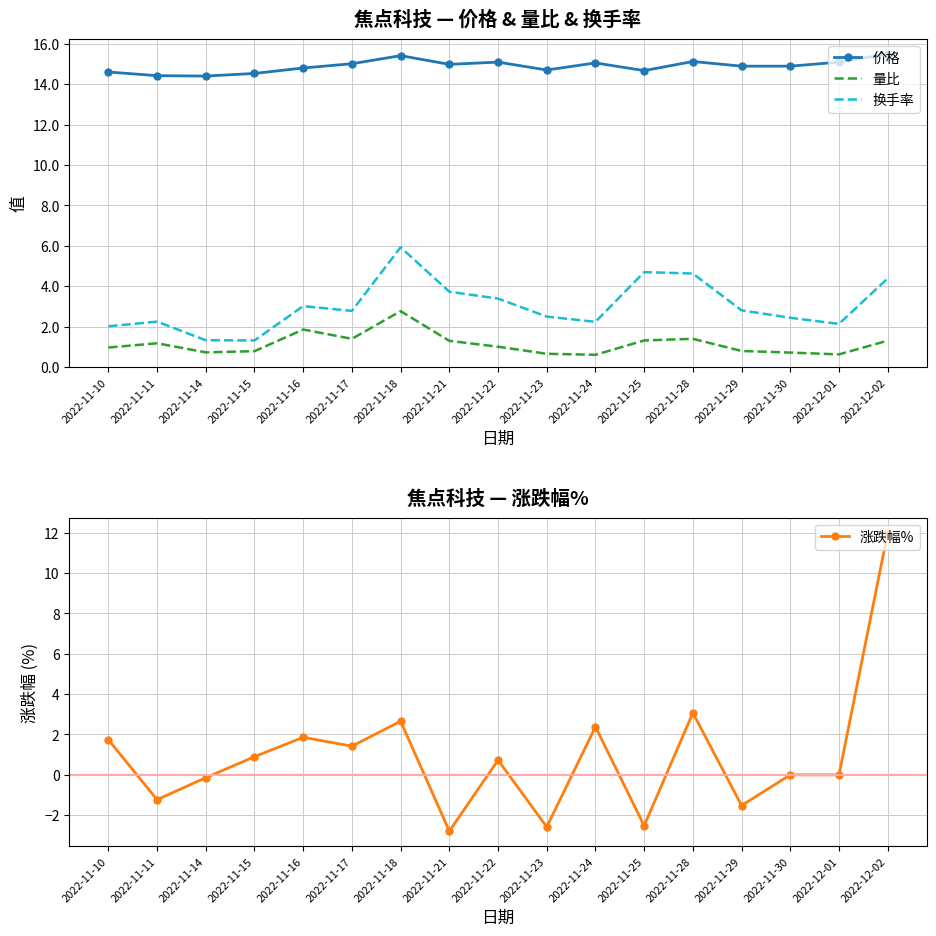

At which label does 量比 first exceed 1?

2022-11-11